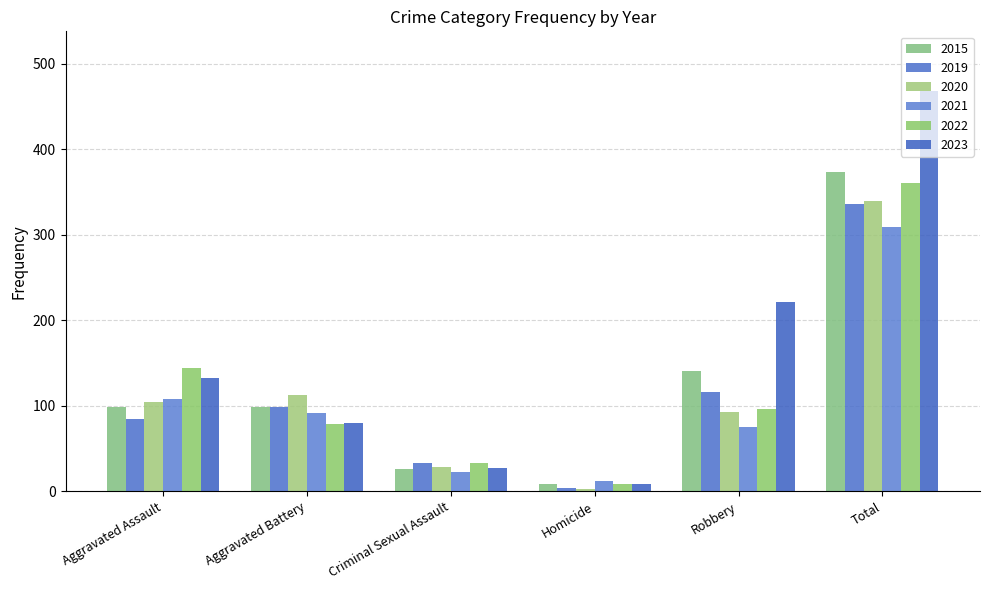

Rank the series by their maximum value, from lowest to highest.

2021, 2019, 2020, 2022, 2015, 2023